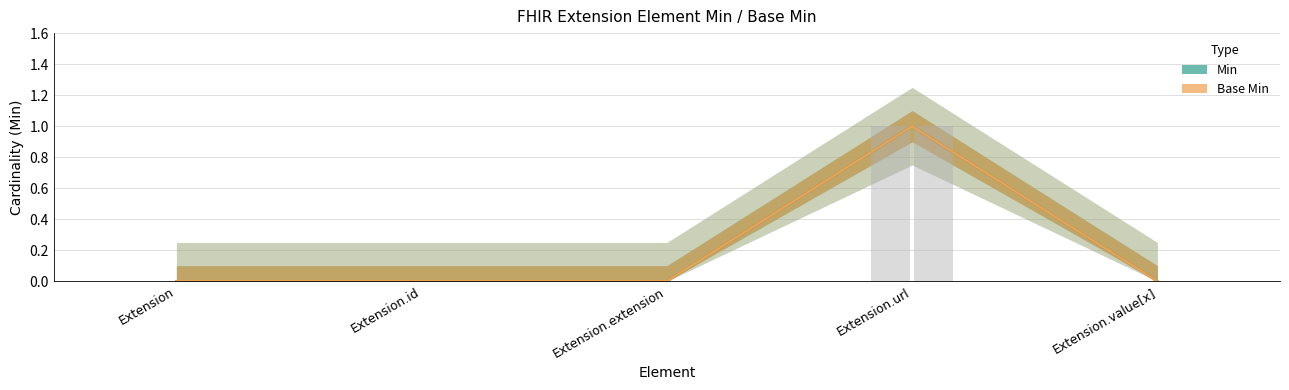

The Min series shows 0 at Extension.url. True or false?

False